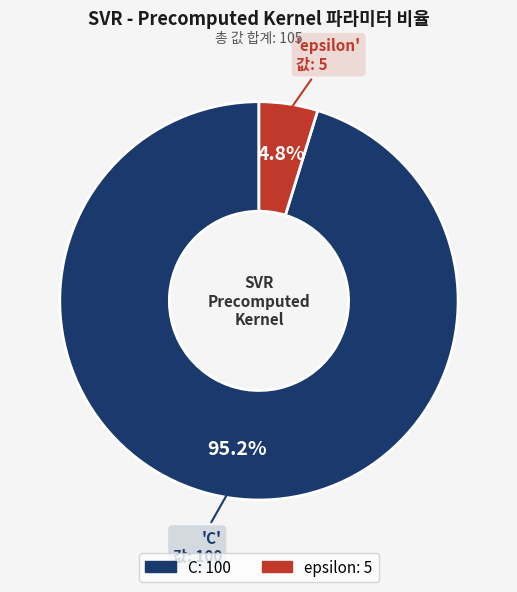

Which has a higher value, epsilon or C?

C